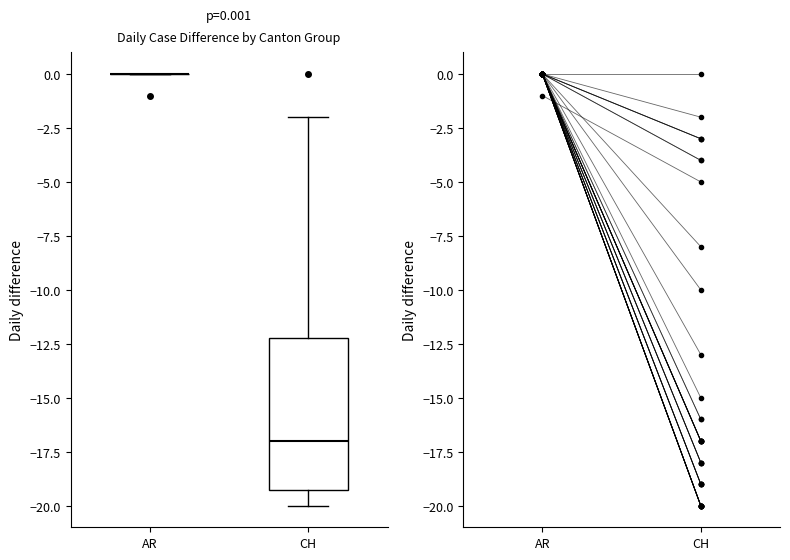

Comparing the boxes themselves (not the whiskers), which one is the tallest?

CH